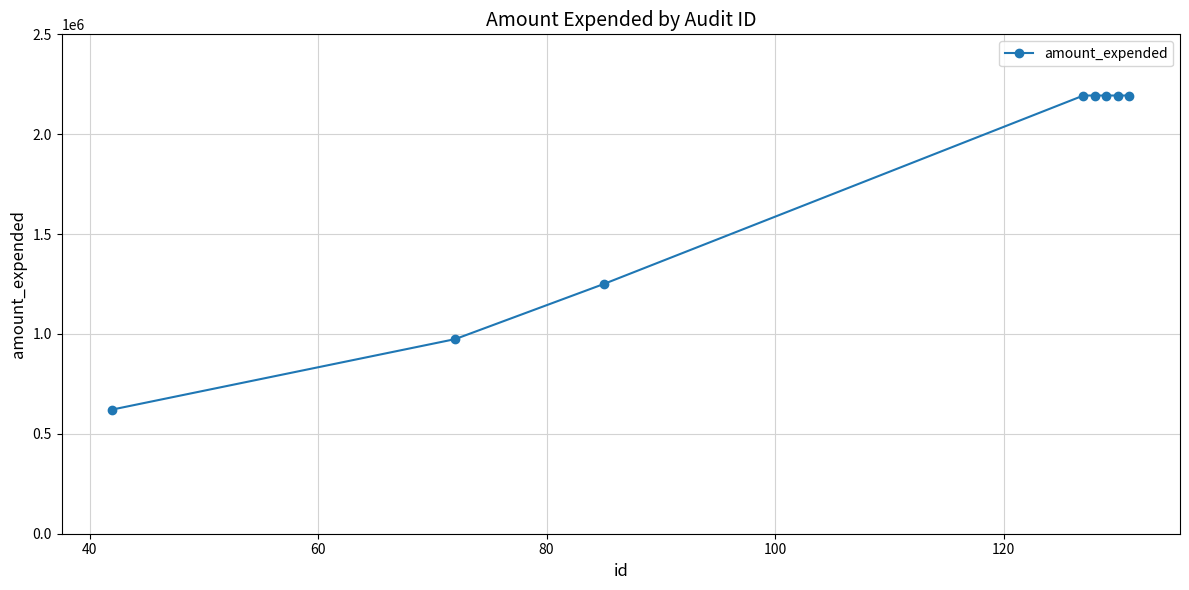

What is the maximum value shown in the chart?

2193714